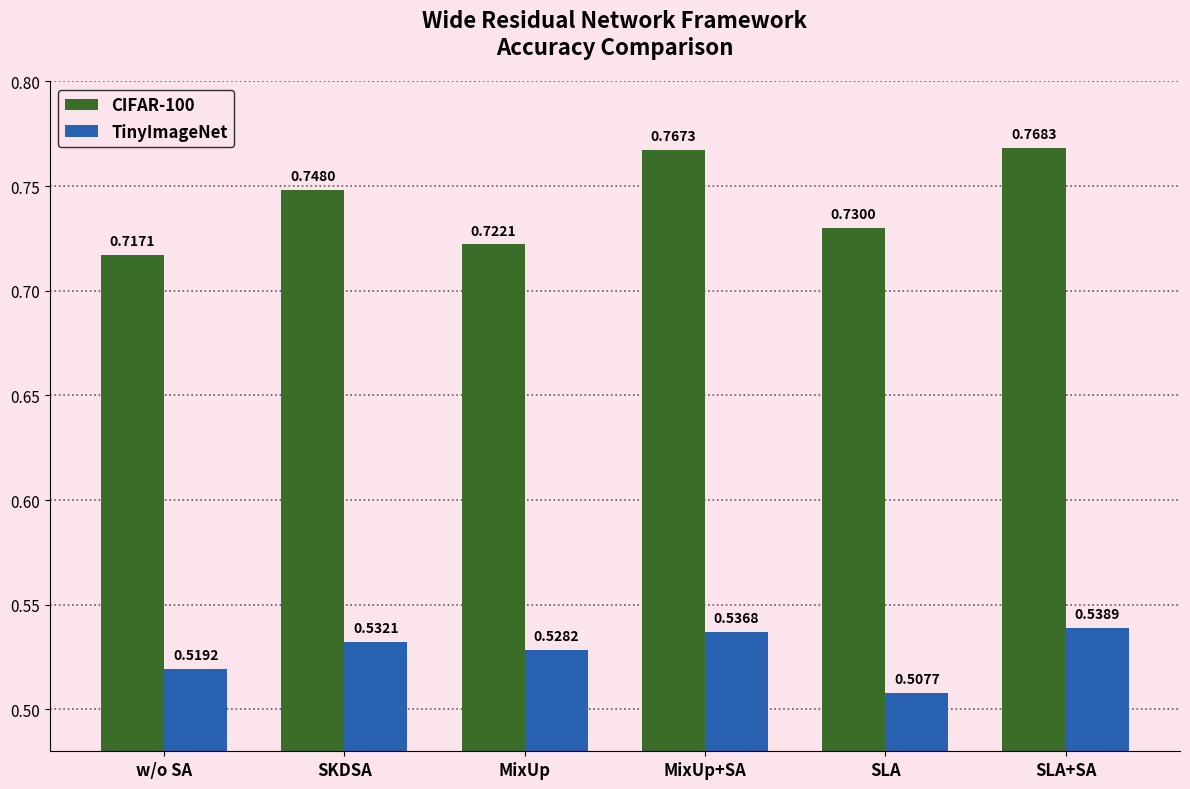

What is the label of the 2nd bar from the left?

SKDSA